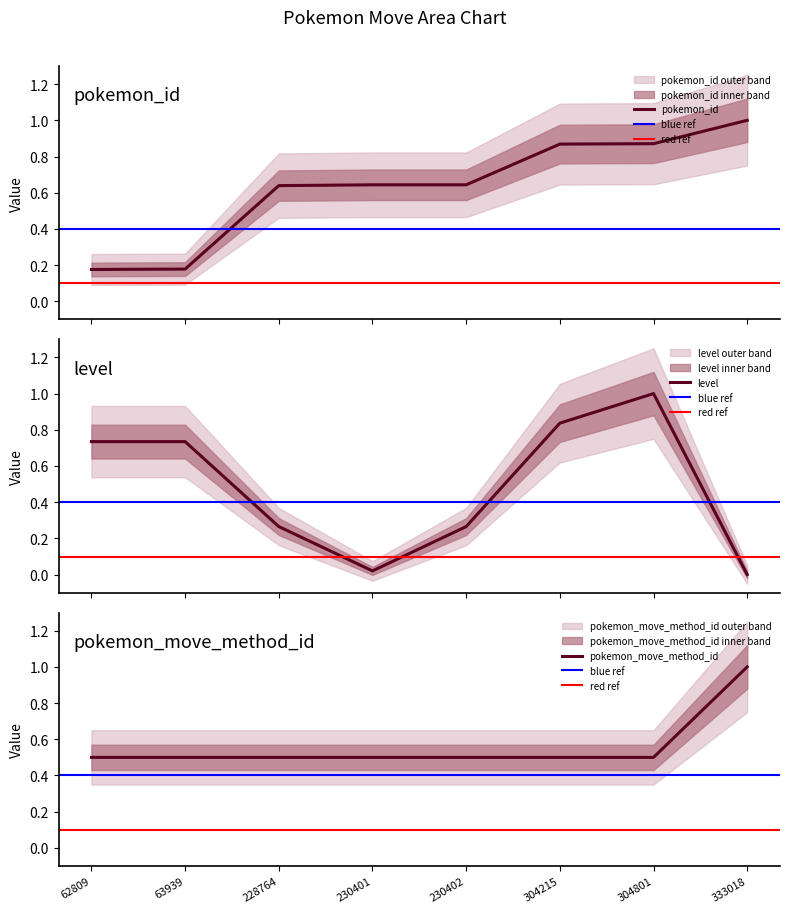

How many lines are shown in the chart?

3